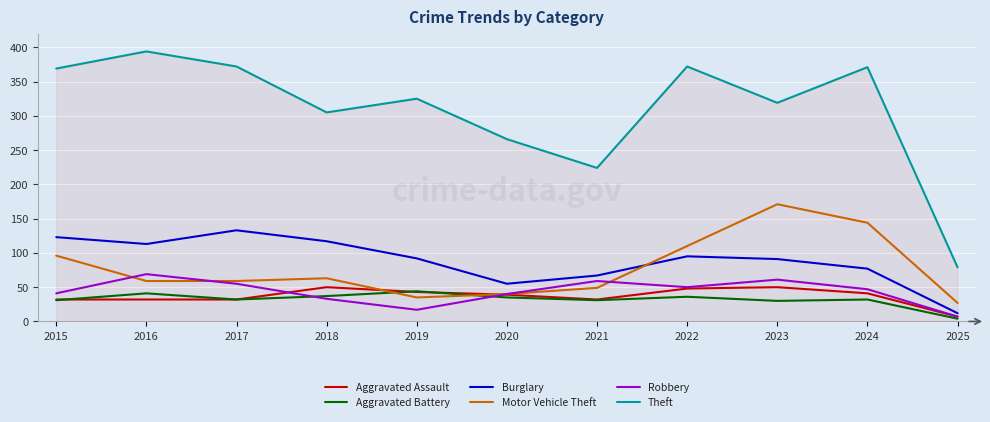

Read the Motor Vehicle Theft value at 2018.

63